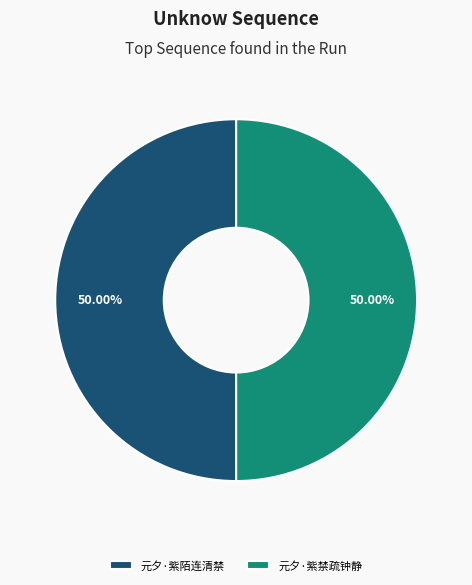

What is the ratio of the value at 元夕·紫禁疏钟静 to the value at 元夕·紫陌连清禁?

1.0